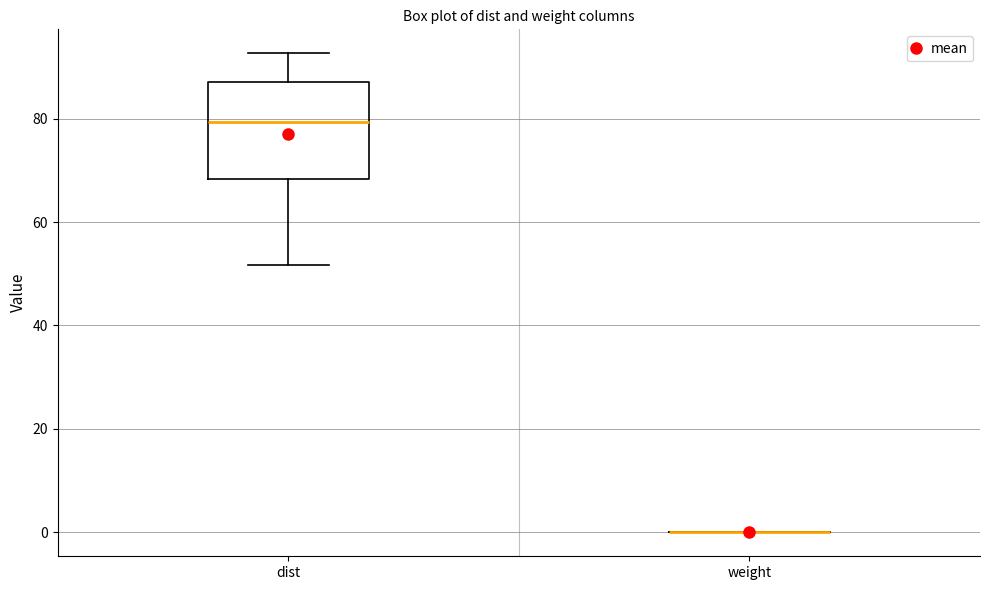

Which box is the tallest, from its lower edge to its upper edge?

dist